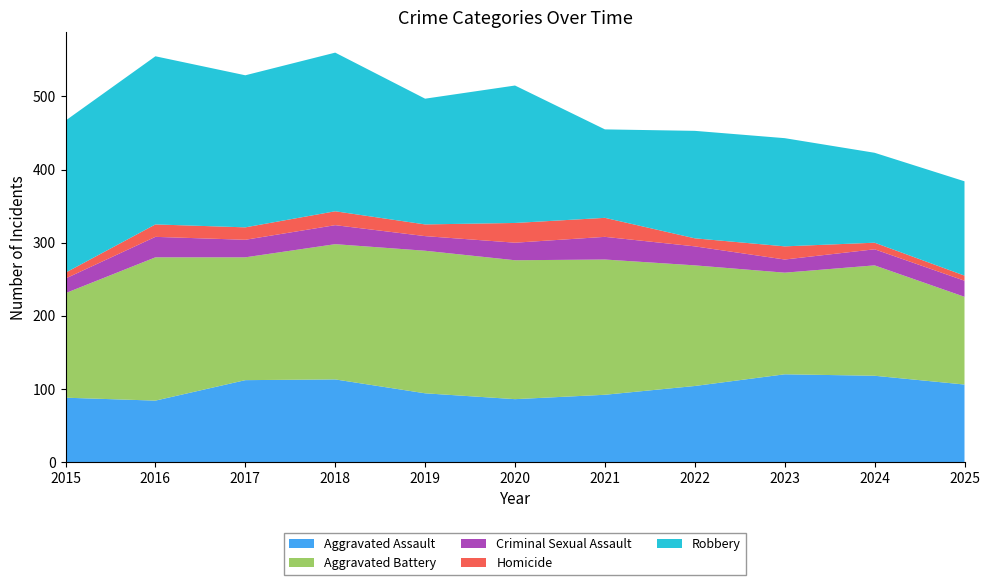

Reading left to right, what are all the values shown in this chart?

Aggravated Assault: 88	84	112	113	94	86	92	104	120	118	106
Aggravated Battery: 143	196	168	185	195	190	185	165	139	151	120
Criminal Sexual Assault: 20	28	24	26	20	24	31	26	18	22	22
Homicide: 8	17	17	19	16	27	26	11	18	9	7
Robbery: 208	230	208	217	172	188	121	147	148	123	129